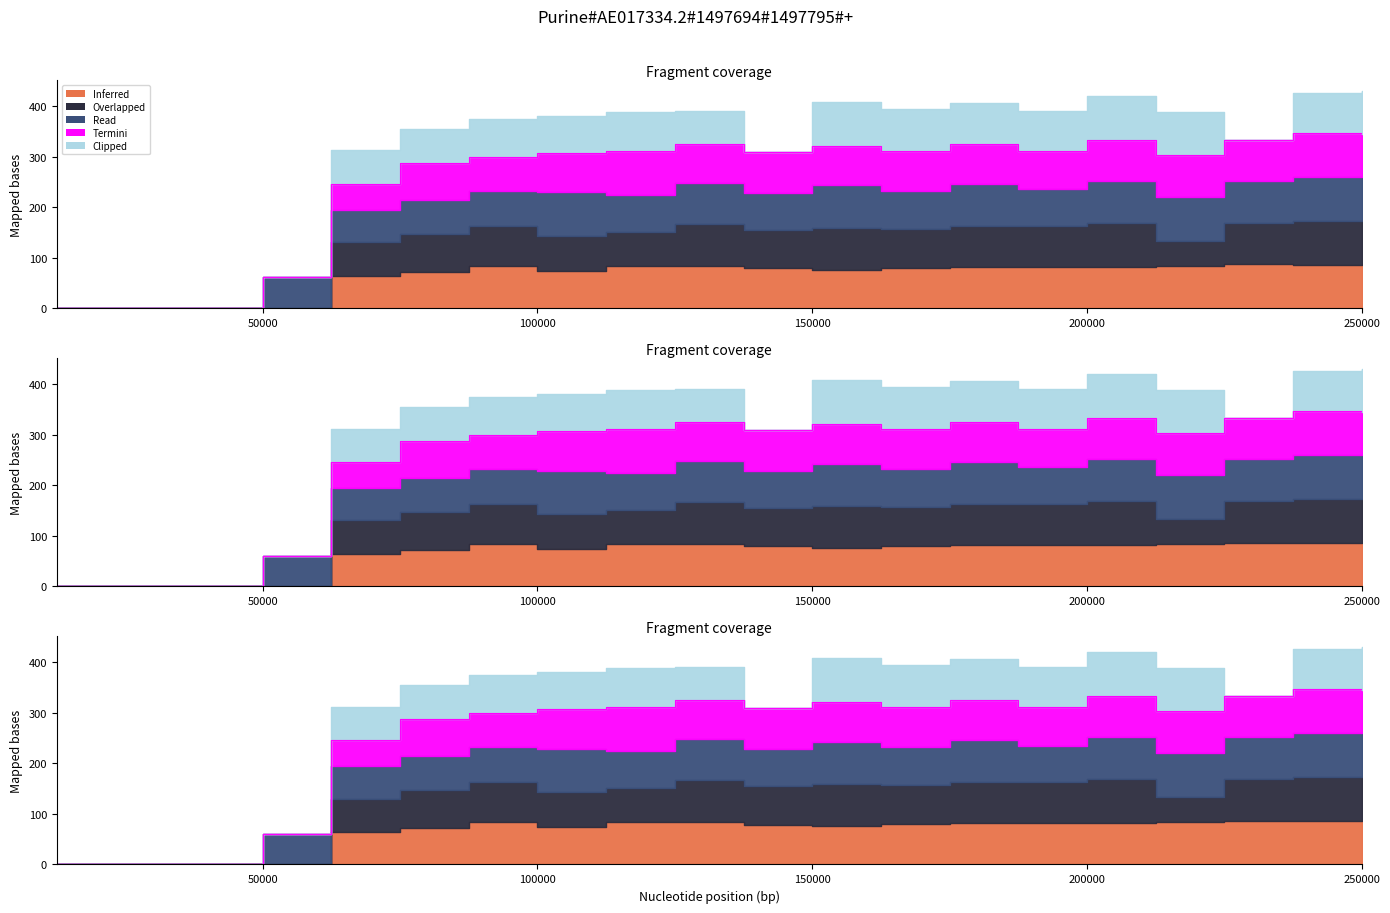

The value of Termini at 62500 is 66.7. True or false?

False